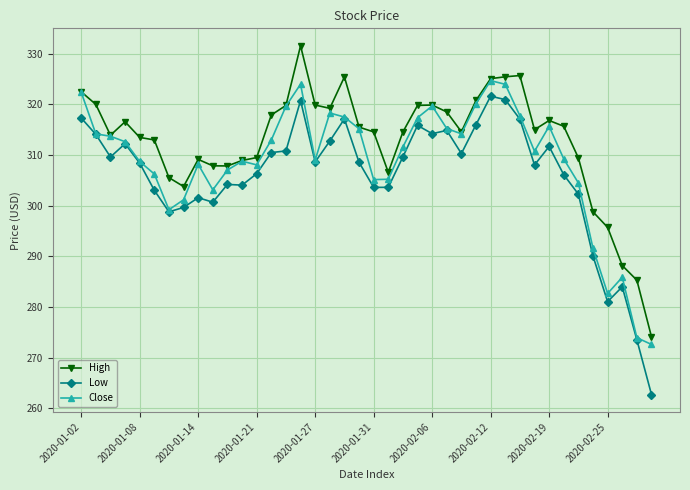

True or false: Low and High intersect in this chart.

False